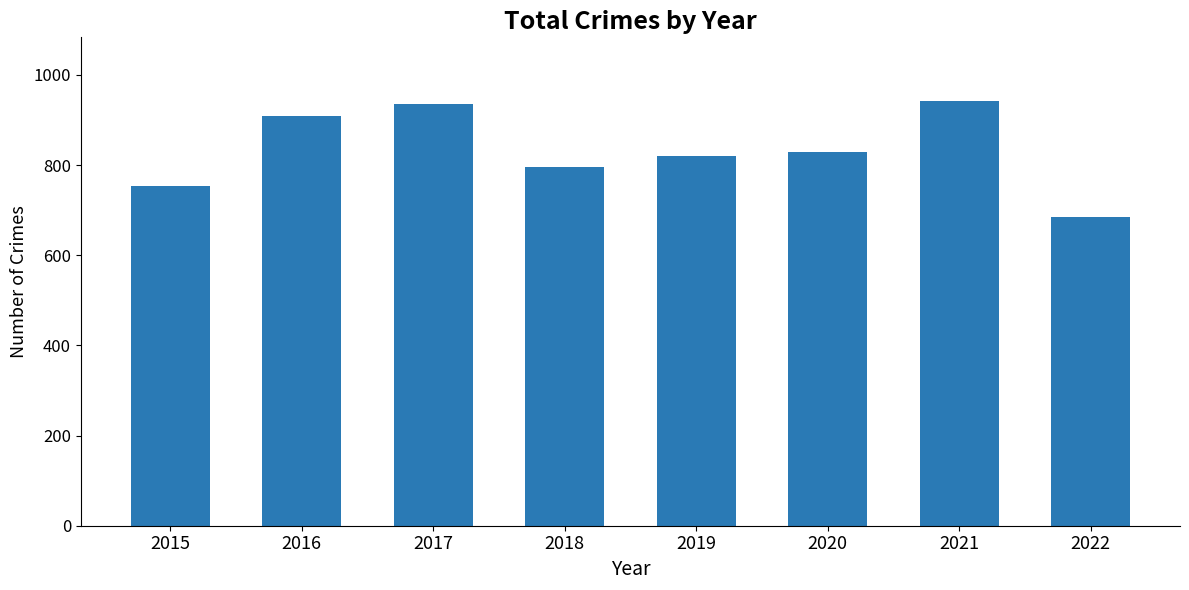

Which category has the lowest value across all series?

2022